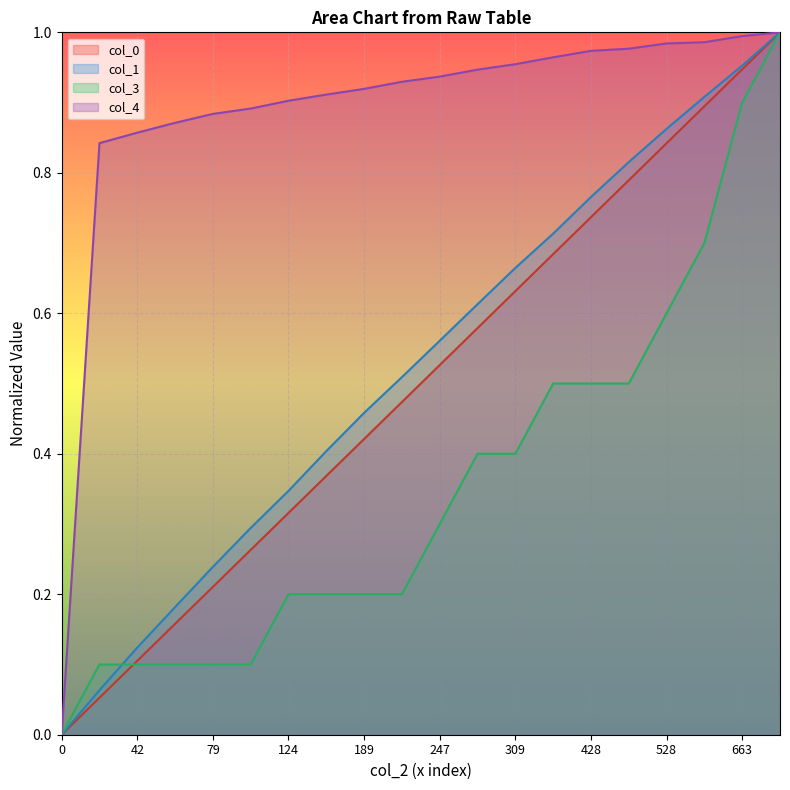

Reading left to right, list all the values displayed in this chart.

col_0: 0=0.0	10000=0.1	42=0.1	58=0.2	79=0.2	88=0.3	124=0.3	147=0.4	189=0.4	215=0.5	247=0.5	271=0.6	309=0.6	355=0.7	428=0.7	481=0.8	528=0.8	589=0.9	663=0.9	742=1.0
col_1: 0=0.0	10000=0.1	42=0.1	58=0.2	79=0.2	88=0.3	124=0.3	147=0.4	189=0.5	215=0.5	247=0.6	271=0.6	309=0.7	355=0.7	428=0.8	481=0.8	528=0.9	589=0.9	663=1.0	742=1.0
col_3: 0=0.0	10000=0.1	42=0.1	58=0.1	79=0.1	88=0.1	124=0.2	147=0.2	189=0.2	215=0.2	247=0.3	271=0.4	309=0.4	355=0.5	428=0.5	481=0.5	528=0.6	589=0.7	663=0.9	742=1.0
col_4: 0=0.0	10000=0.8	42=0.9	58=0.9	79=0.9	88=0.9	124=0.9	147=0.9	189=0.9	215=0.9	247=0.9	271=0.9	309=1.0	355=1.0	428=1.0	481=1.0	528=1.0	589=1.0	663=1.0	742=1.0